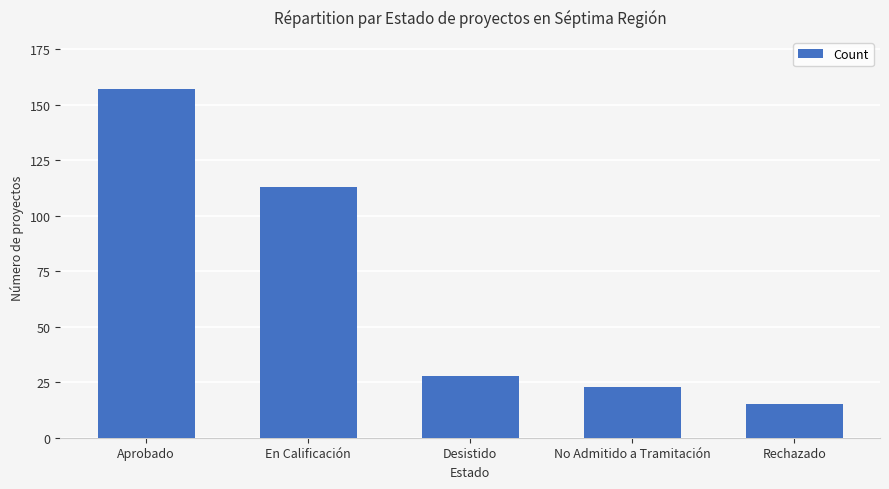

Between En Calificación and Aprobado, which is larger?

Aprobado